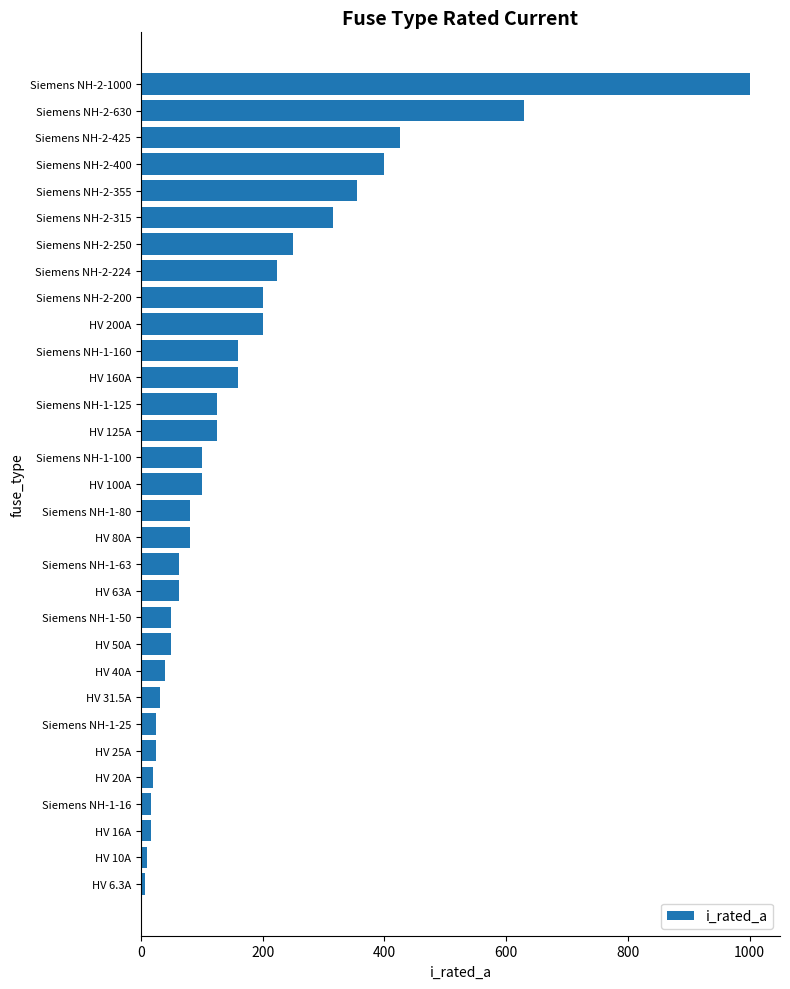

Is it true that the value at HV 160A is 160.0?

True